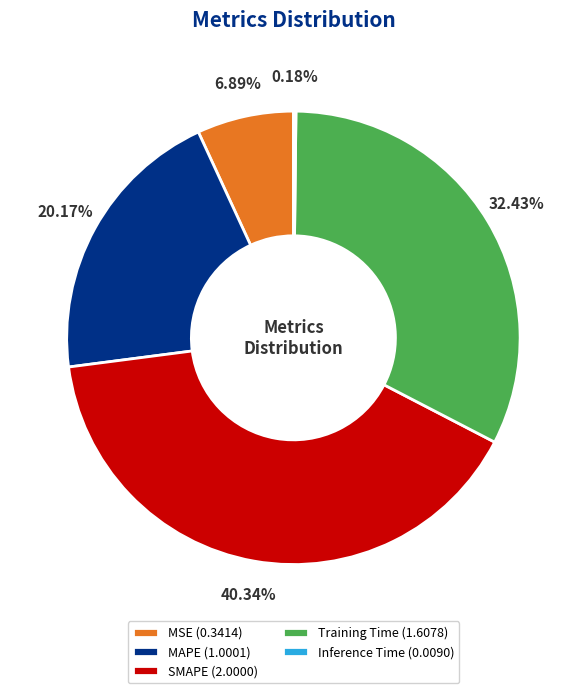

To the nearest percent, what is the difference between the largest and smallest slice percentages?

40%